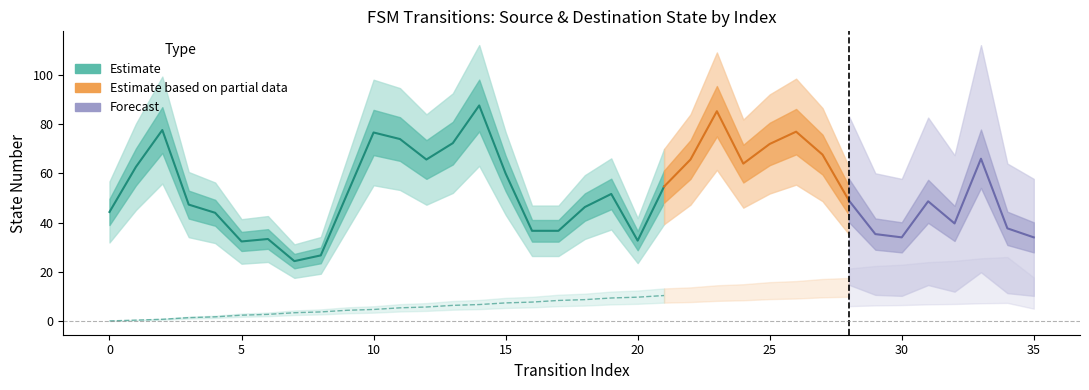

Which has a higher value, 23 or 0?

23